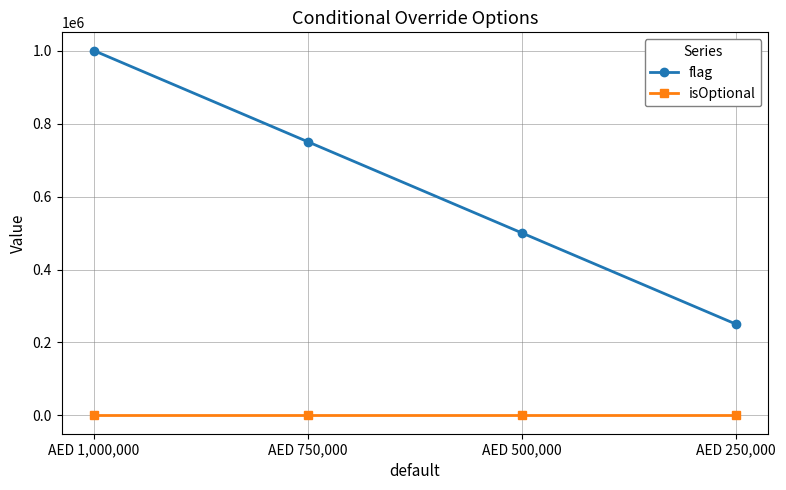

Count the number of categories in the chart.

4